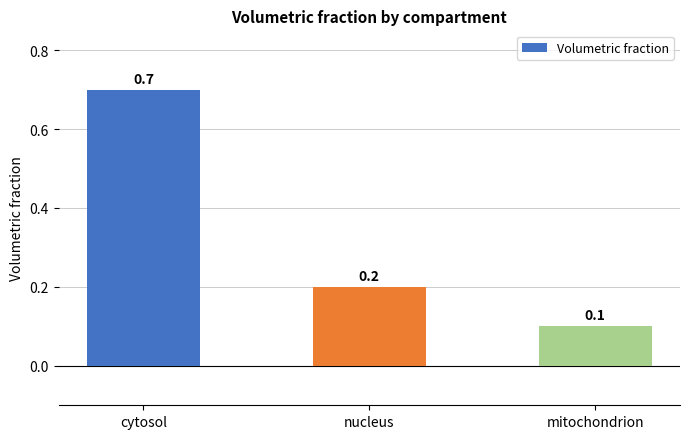

What is the value of the 1st bar from the left?

0.7